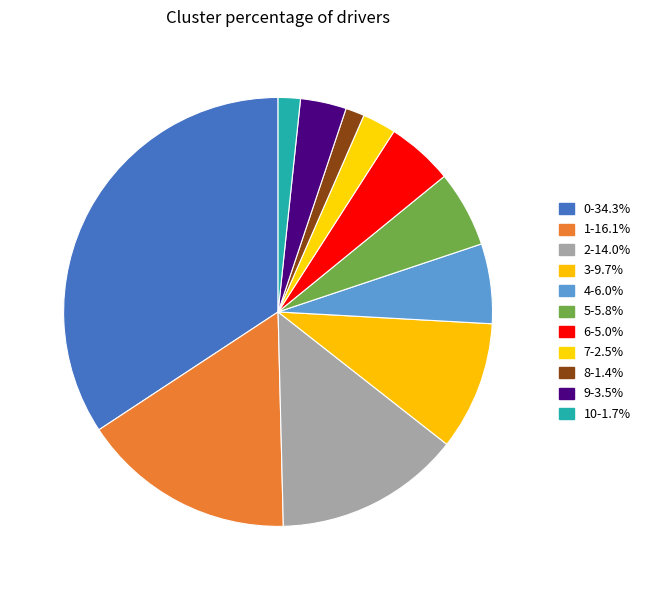

What is the smallest slice in the pie chart?

8